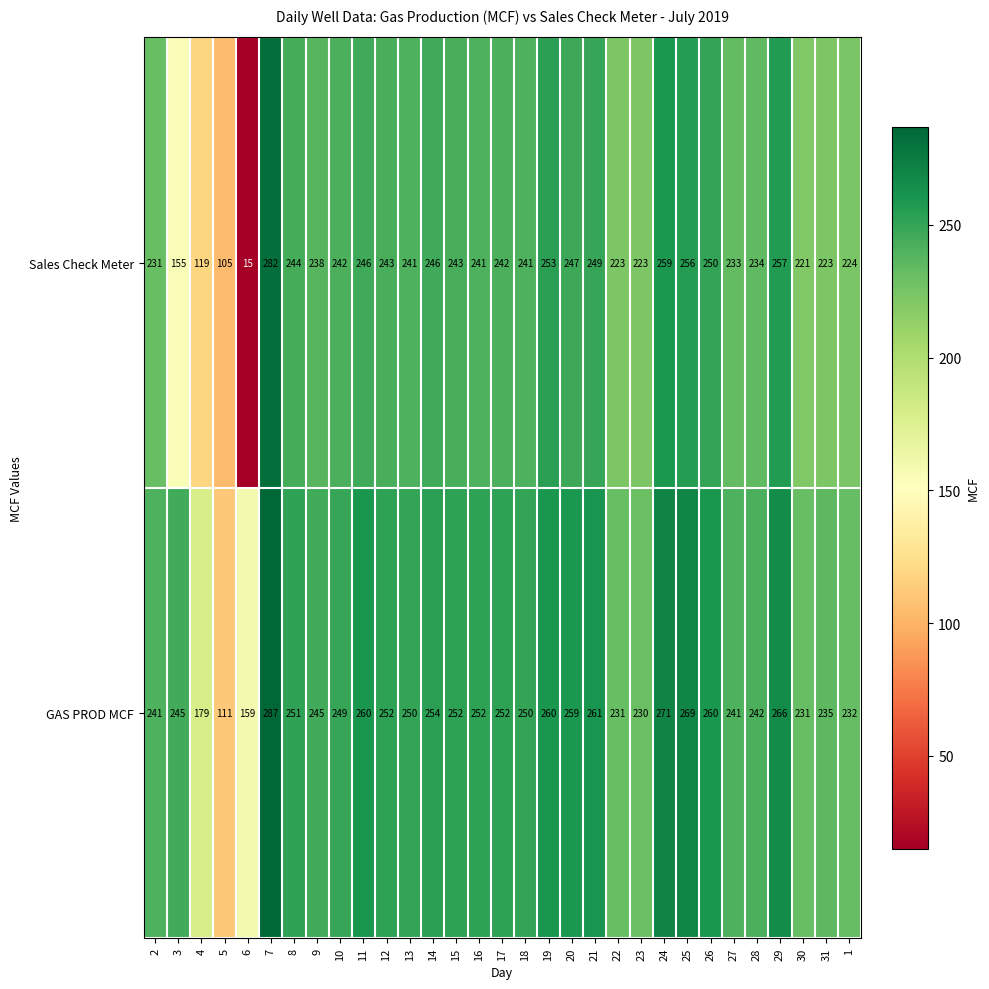

What is the smallest value displayed?

15